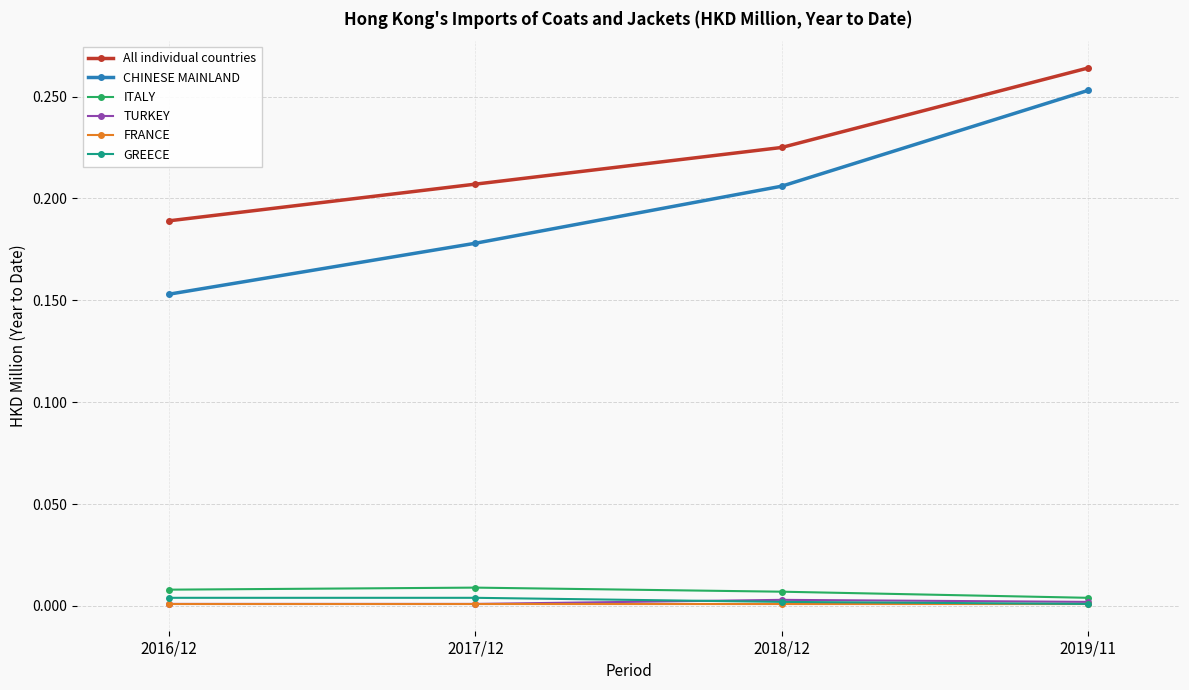

At which label does All individual countries reach its minimum?

2016/12